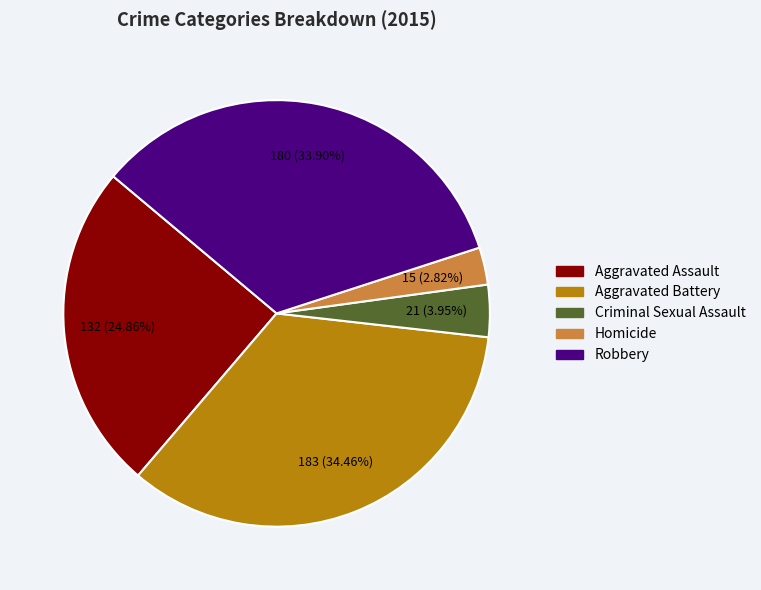

Which has a higher value, Criminal Sexual Assault or Aggravated Battery?

Aggravated Battery